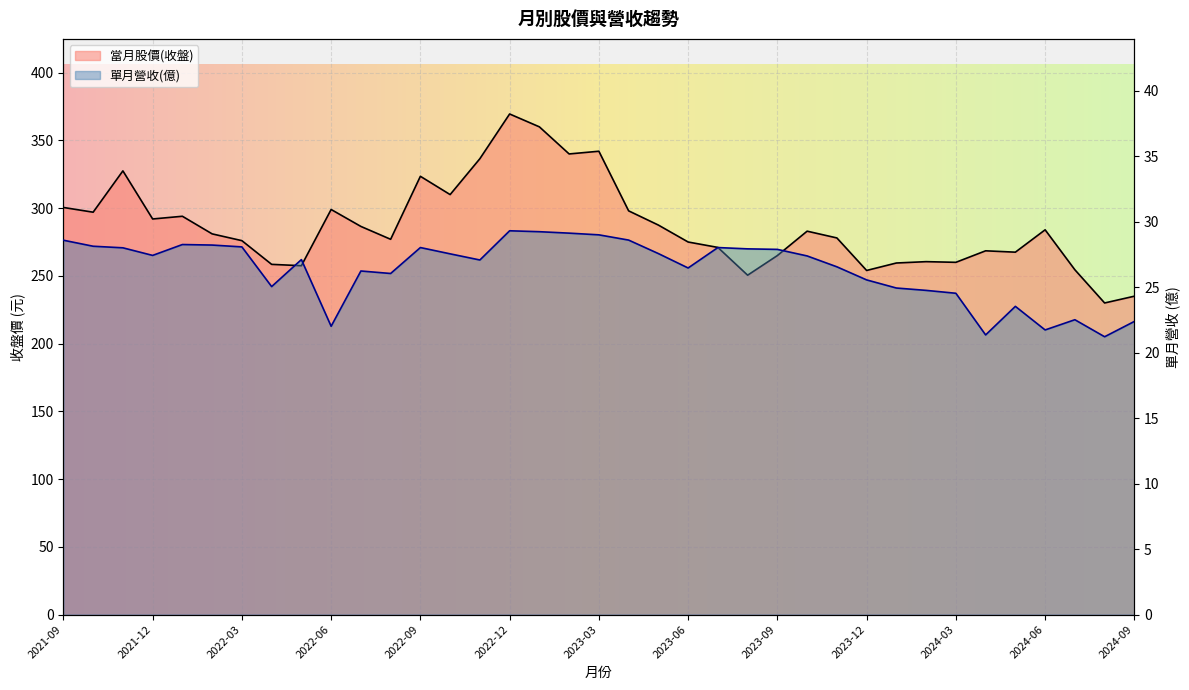

What is the total value across all series at 2024-03?

284.5